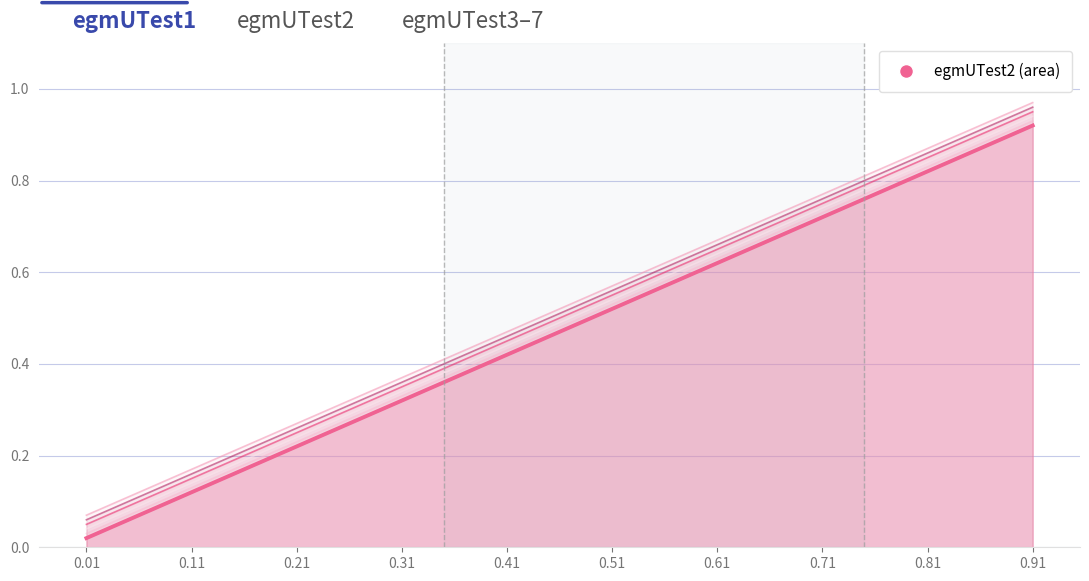

What is the difference between the highest and lowest values at 0.01?

0.1